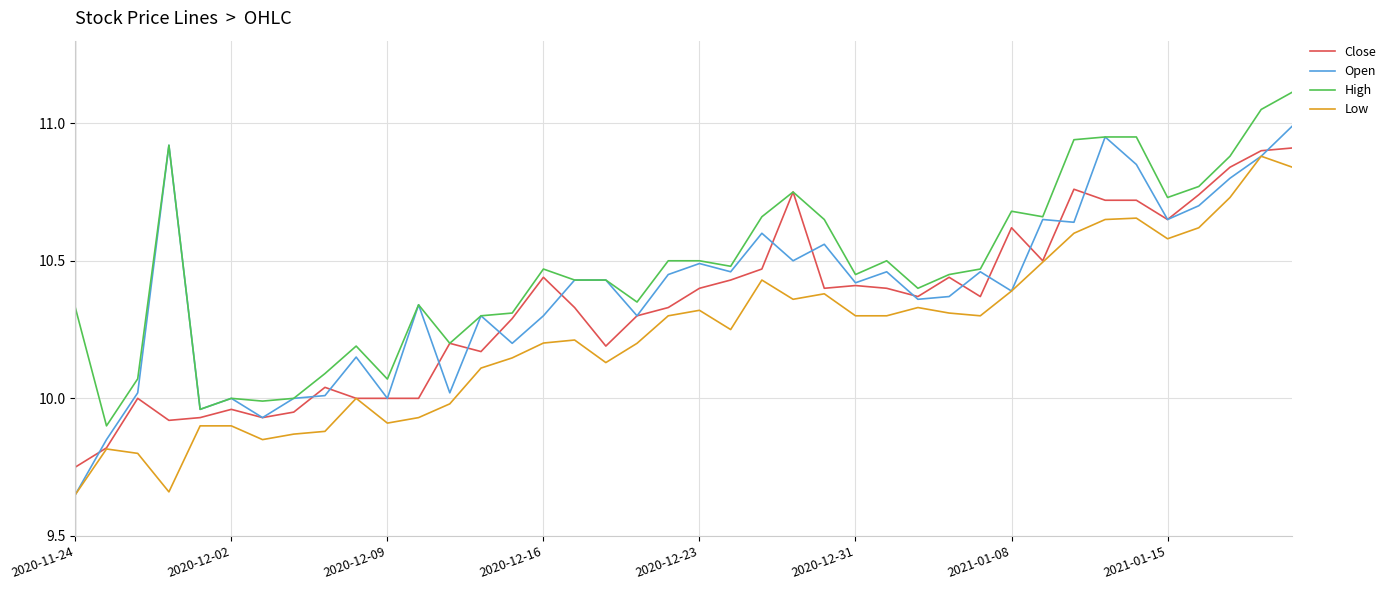

Does the chart display data point markers on the line(s)?

No